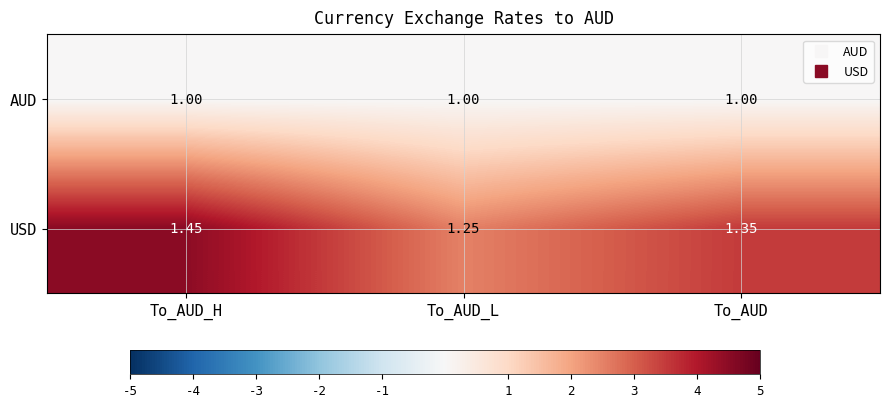

List the series in order of their peak value, highest first.

USD, AUD